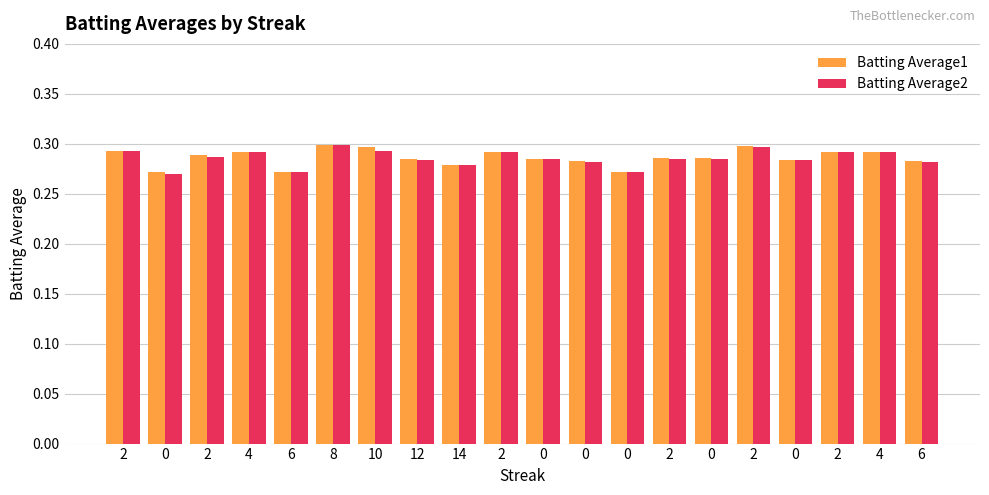

What are all the series names shown in the legend?

Batting Average1, Batting Average2